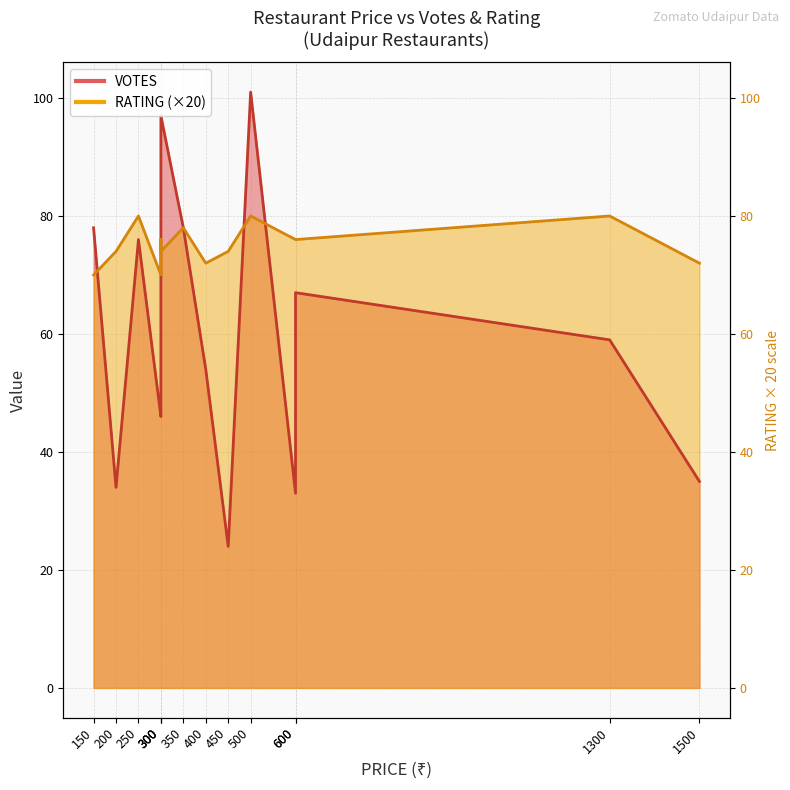

What are all the series names shown in the legend?

VOTES, RATING